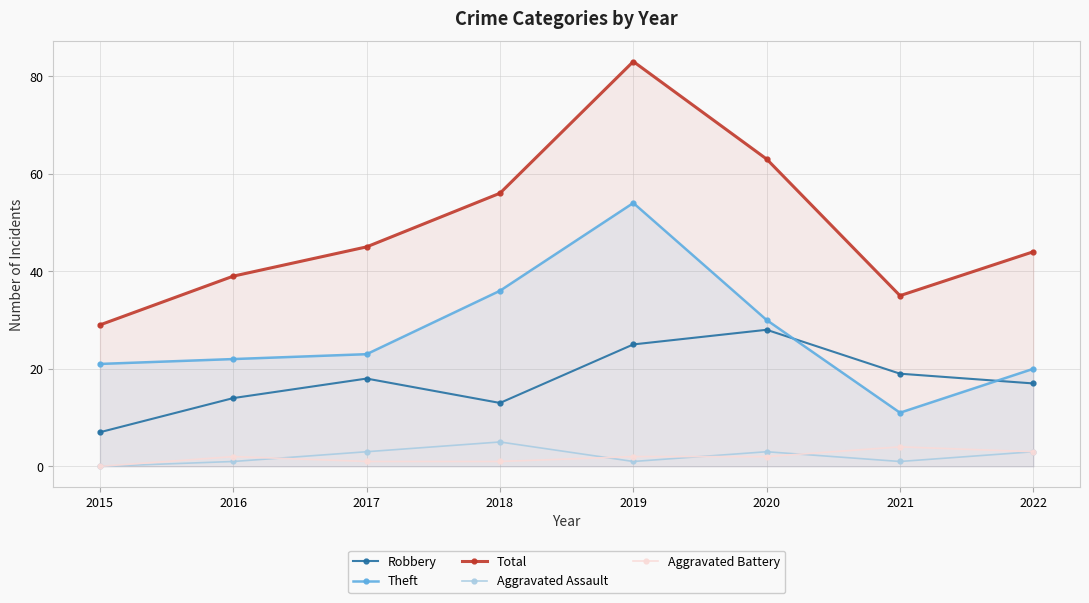

What is the value of the Theft point at the 7th from the left?

11